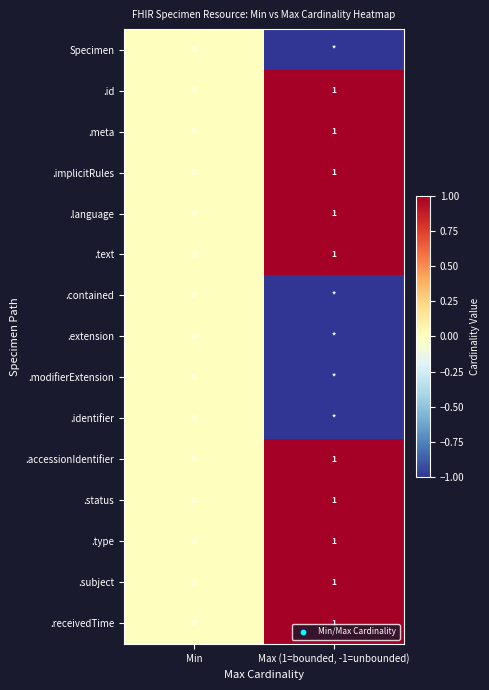

How many data points in .id are less than 1?

1